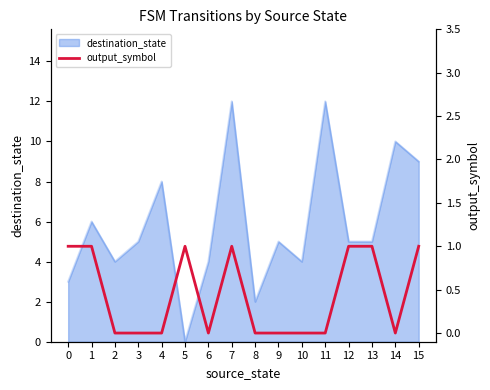

Is it true that destination_state equals 8 at 1?

False